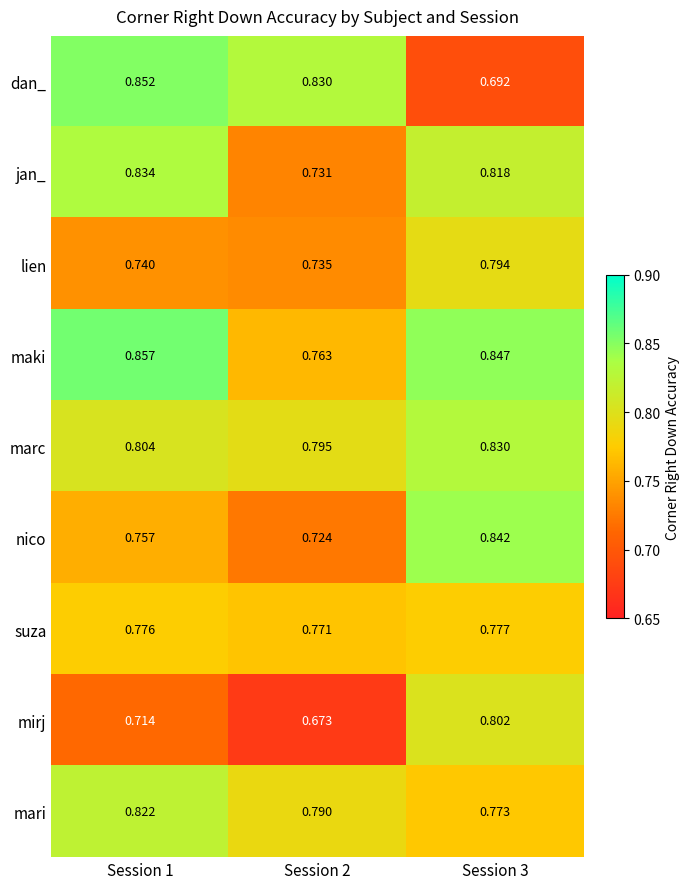

Which series changed the most between Session 1 and Session 3?

dan_